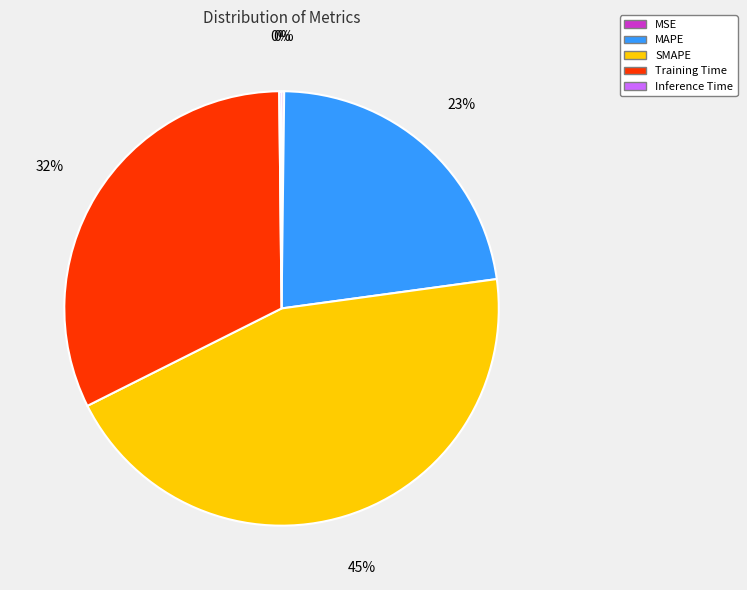

Which category has the biggest portion of the pie?

SMAPE